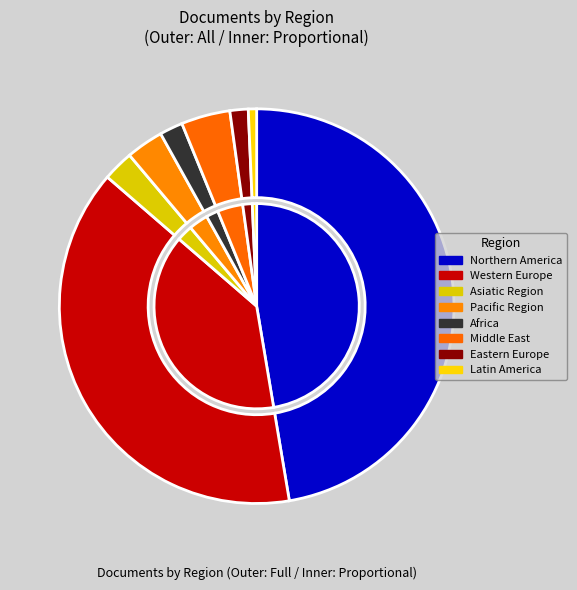

Do Asiatic Region and Northern America together represent more than half of the pie?

No